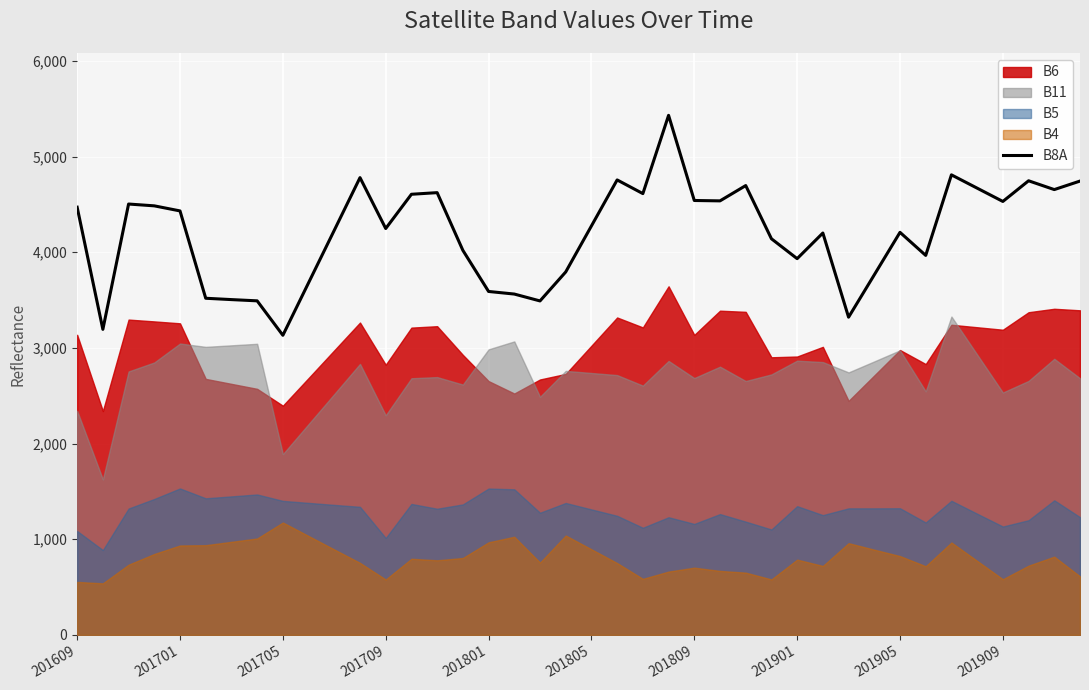

What is the difference between the values at 19 and 11?

986